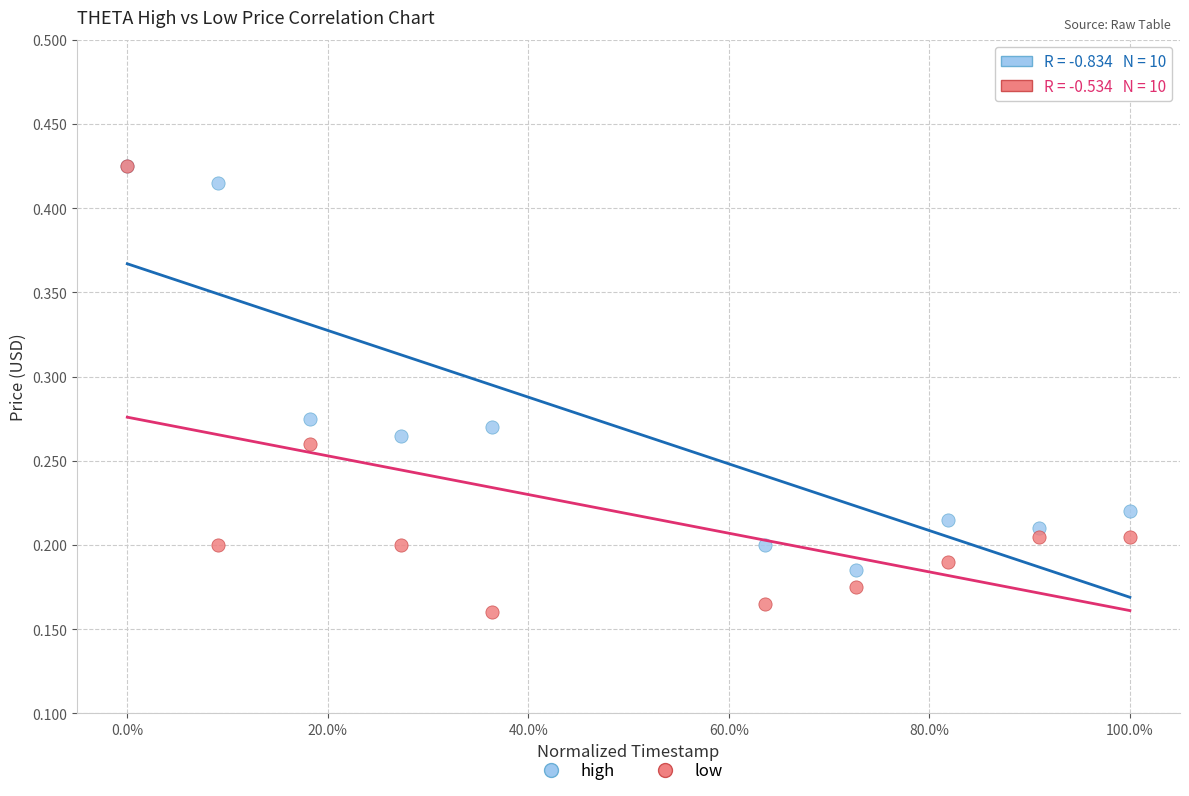

What are all the series names shown in the legend?

high, low